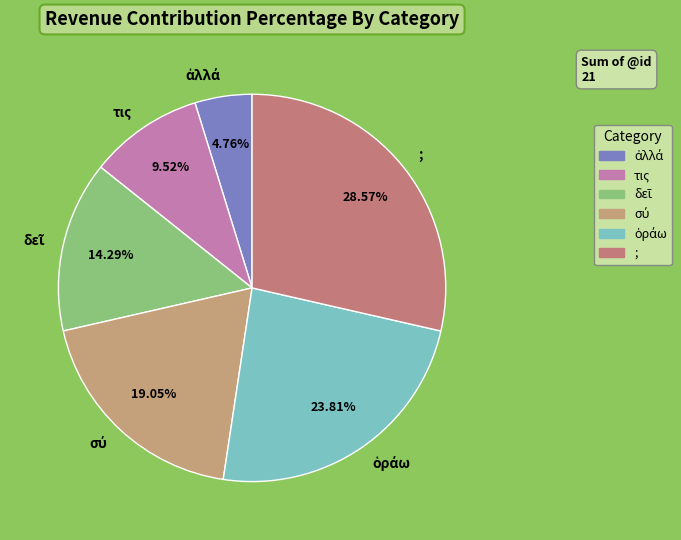

To the nearest percent, what is the difference between the largest and smallest slice percentages?

24%